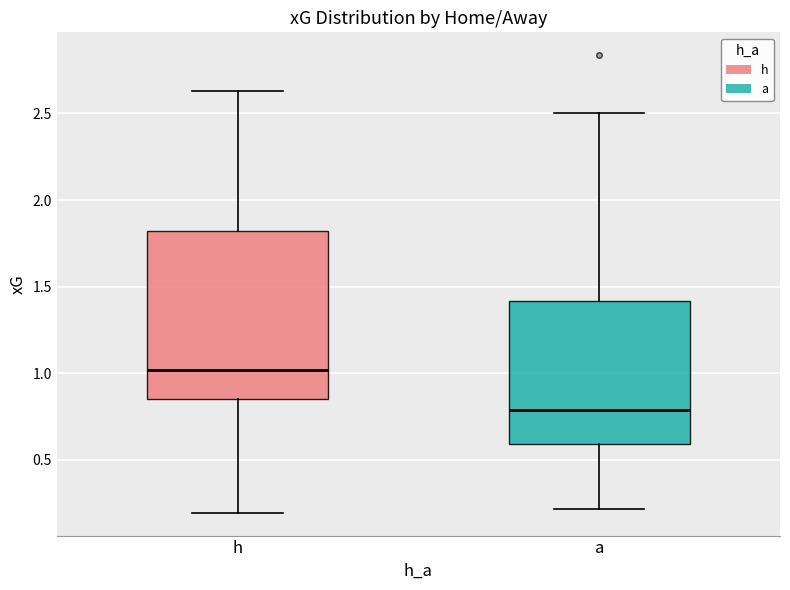

Which box is the tallest, from its lower edge to its upper edge?

h